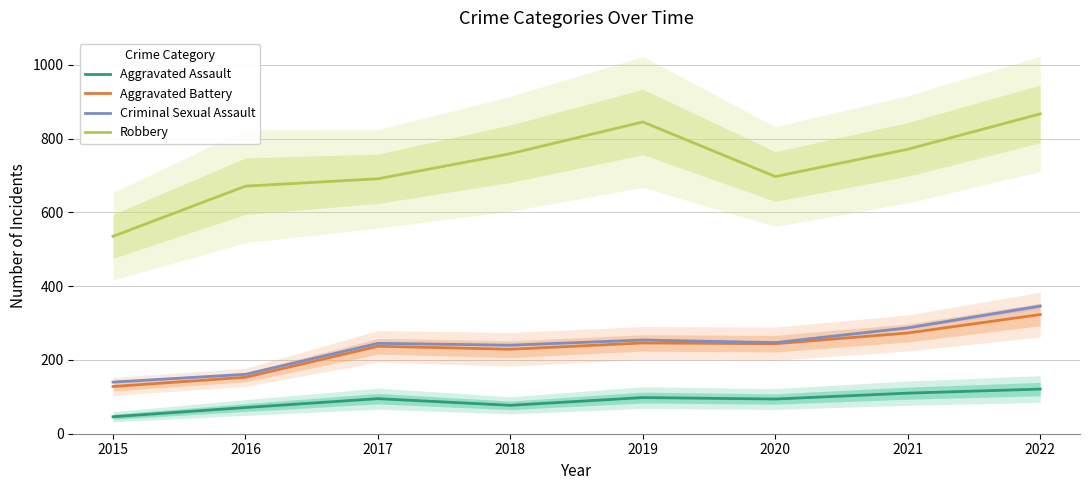

What value does the Aggravated Battery series have at 2019, to the nearest 50?

250